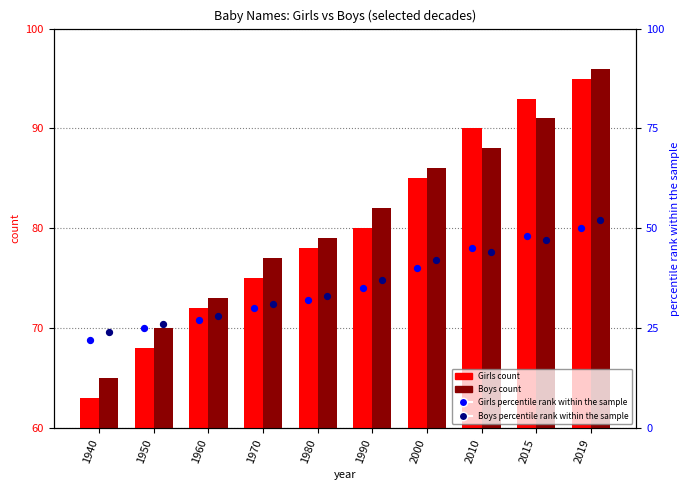

Which series has the largest total across all categories?

Boys count